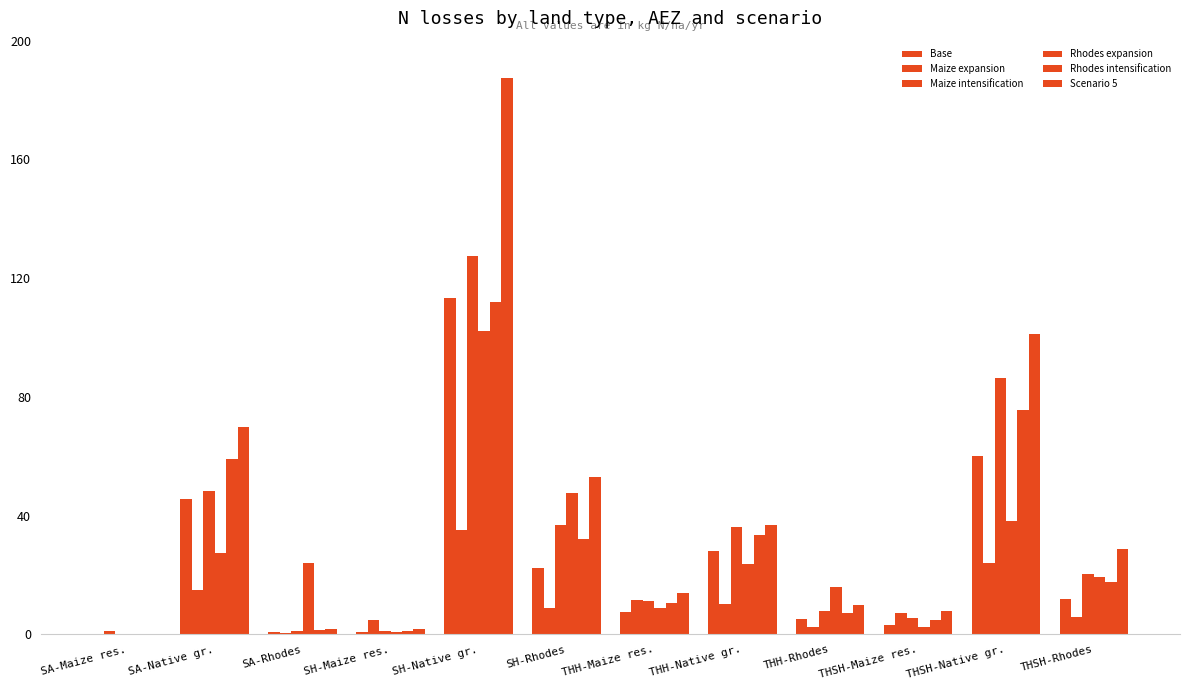

What is the total value across all series at THH-Rhodes?

48.7